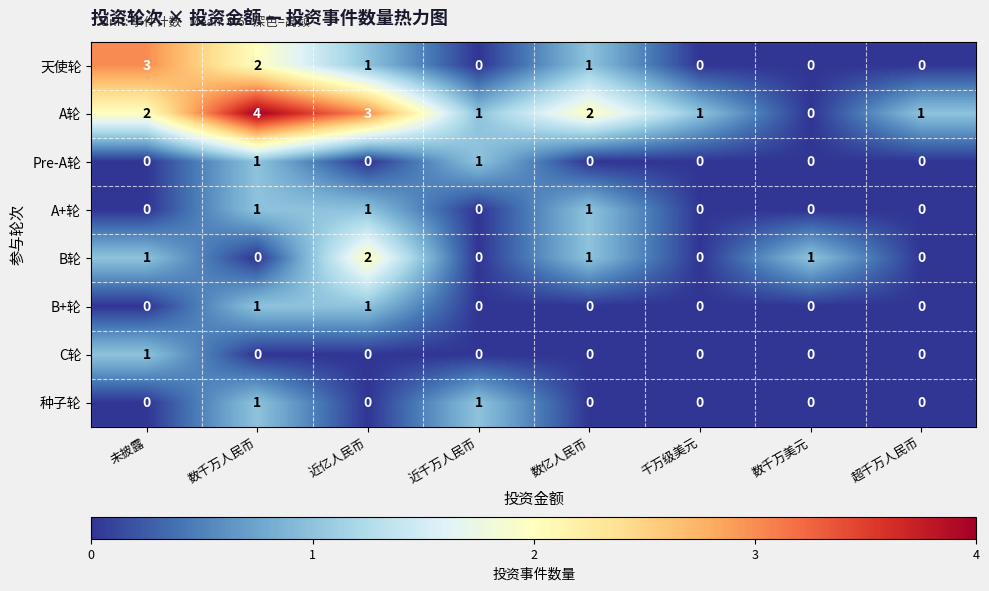

Count the number of data series in this chart.

8